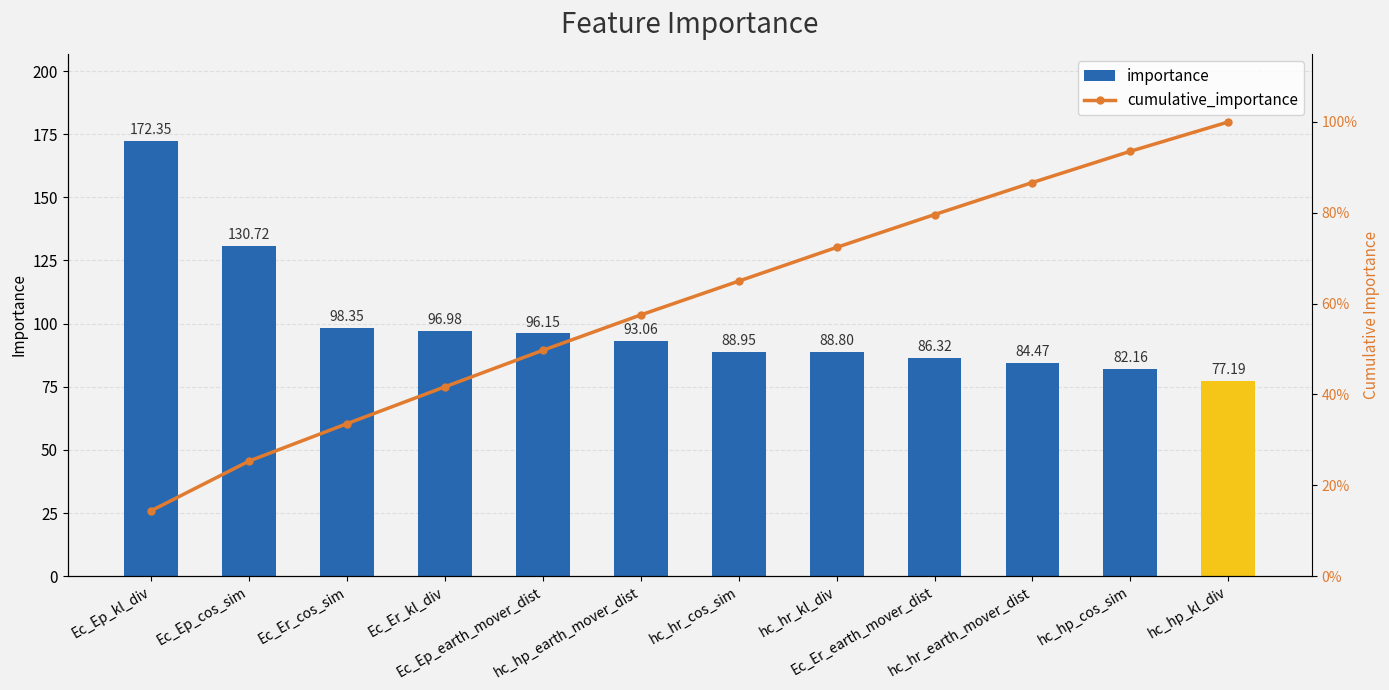

Which has a higher value, Ec_Ep_earth_mover_dist or Ec_Er_kl_div?

Ec_Er_kl_div